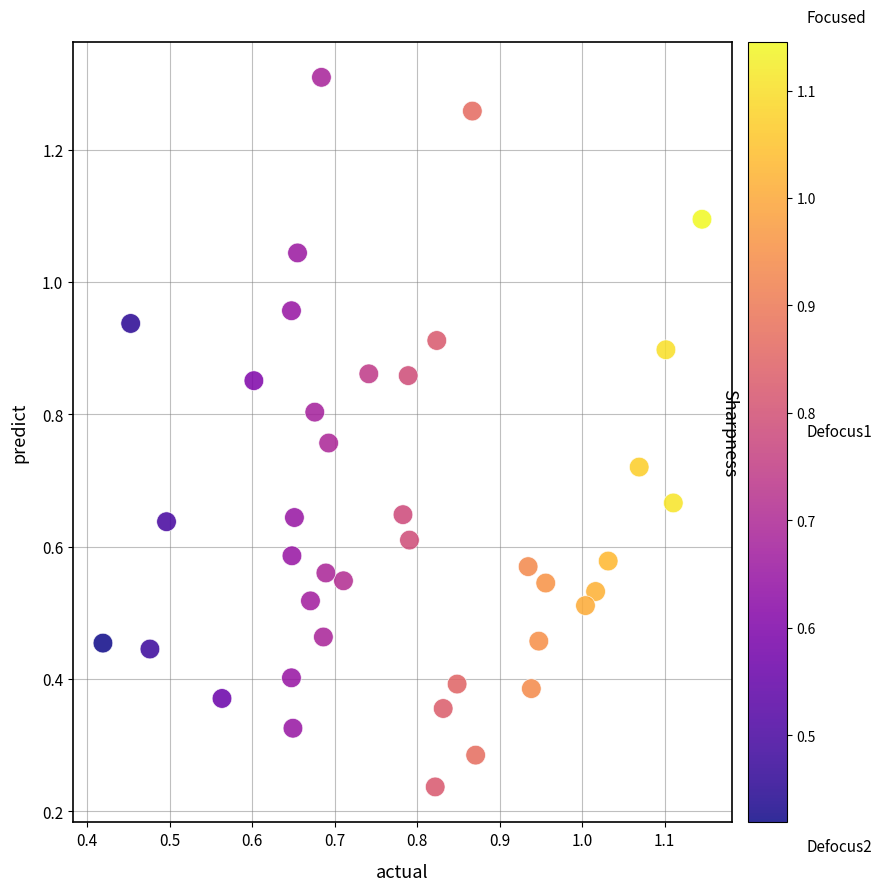

What is the range of Y values (max minus min)?

1.1